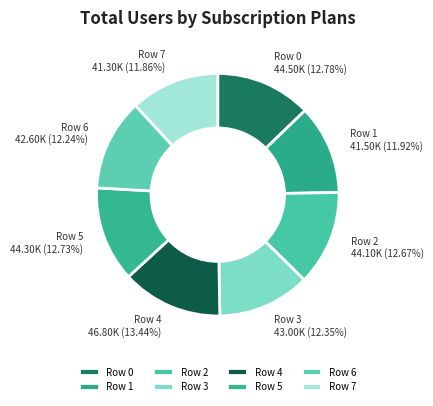

How many segments does this pie chart have?

8